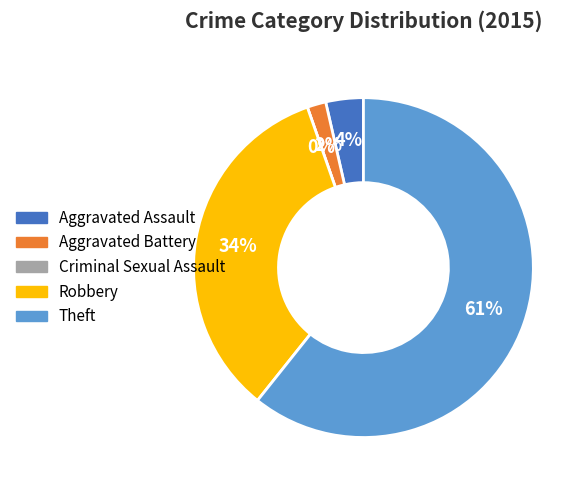

True or false: Criminal Sexual Assault accounts for 8% of the total.

False